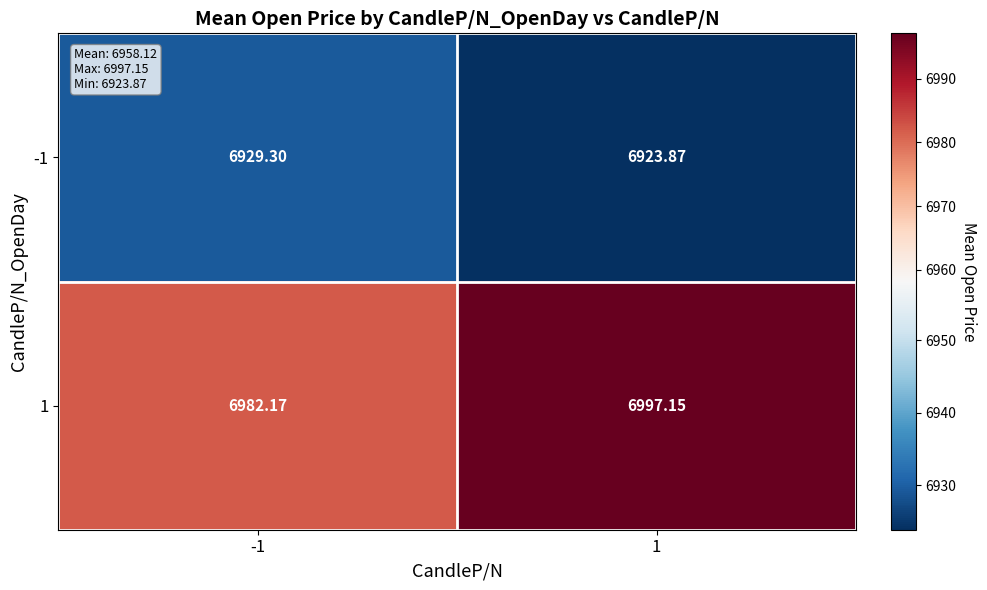

Rank the series by their maximum value, from highest to lowest.

1, -1